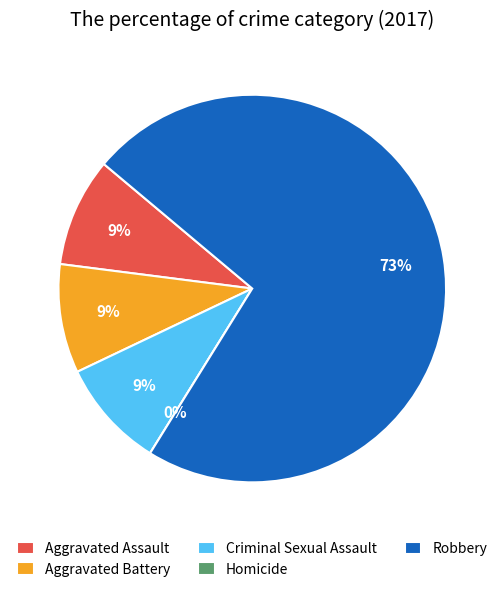

Approximately how many times larger is the value at Aggravated Assault compared to Aggravated Battery?

1.0